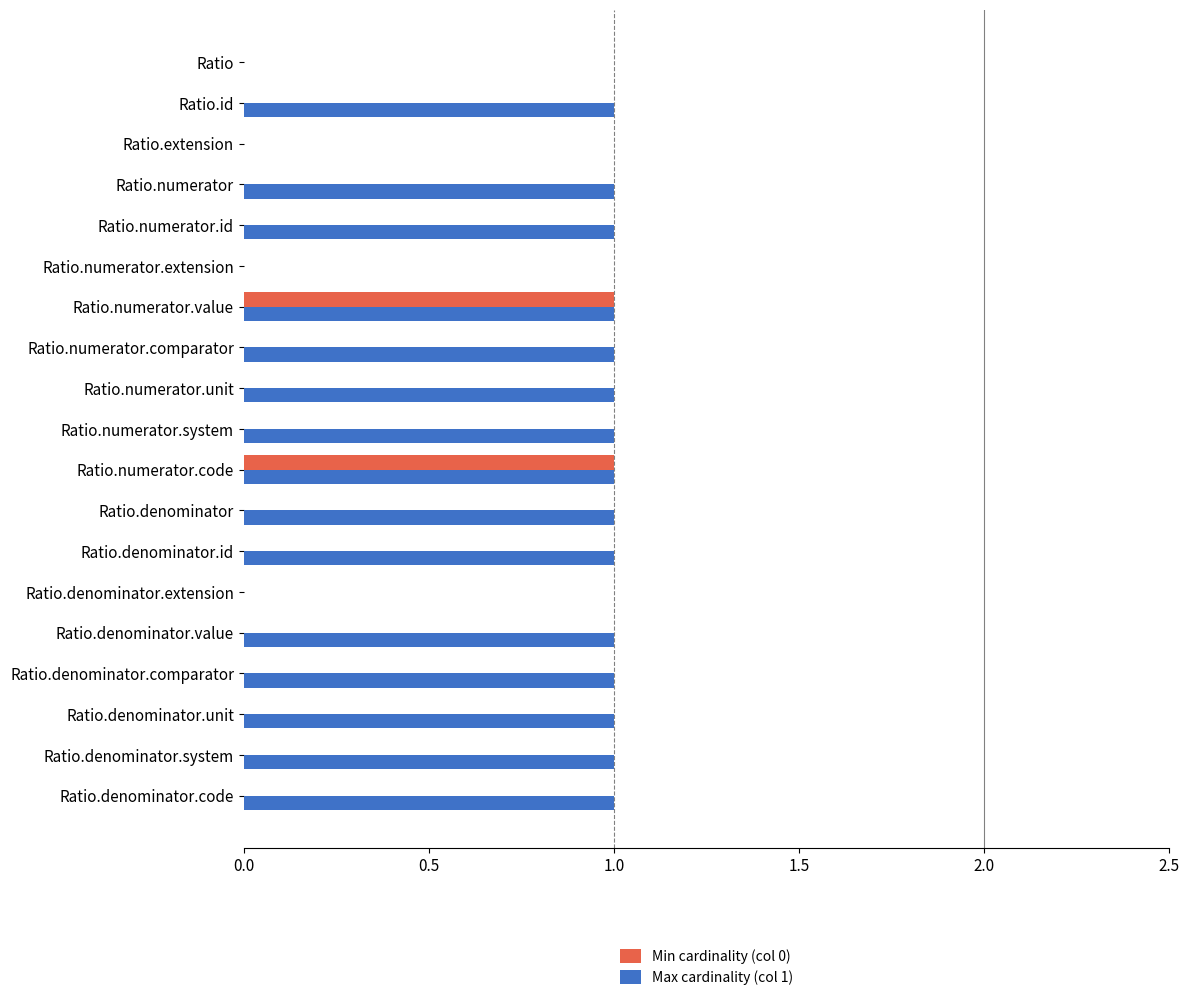

Is the value of Max cardinality (col 1) at Ratio.numerator.comparator greater than the value of Min cardinality (col 0) at Ratio.numerator?

Yes